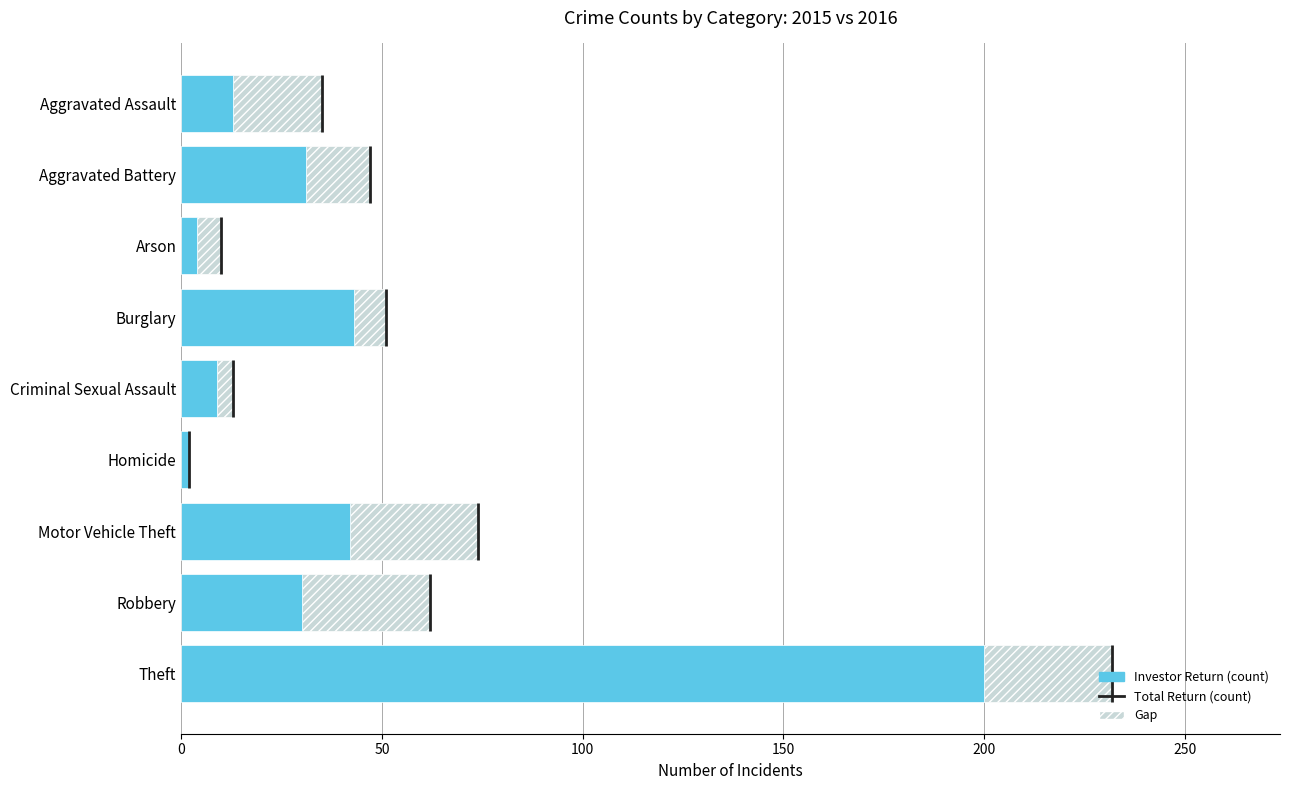

Which category has the highest value in the Investor Return (count) series?

Theft